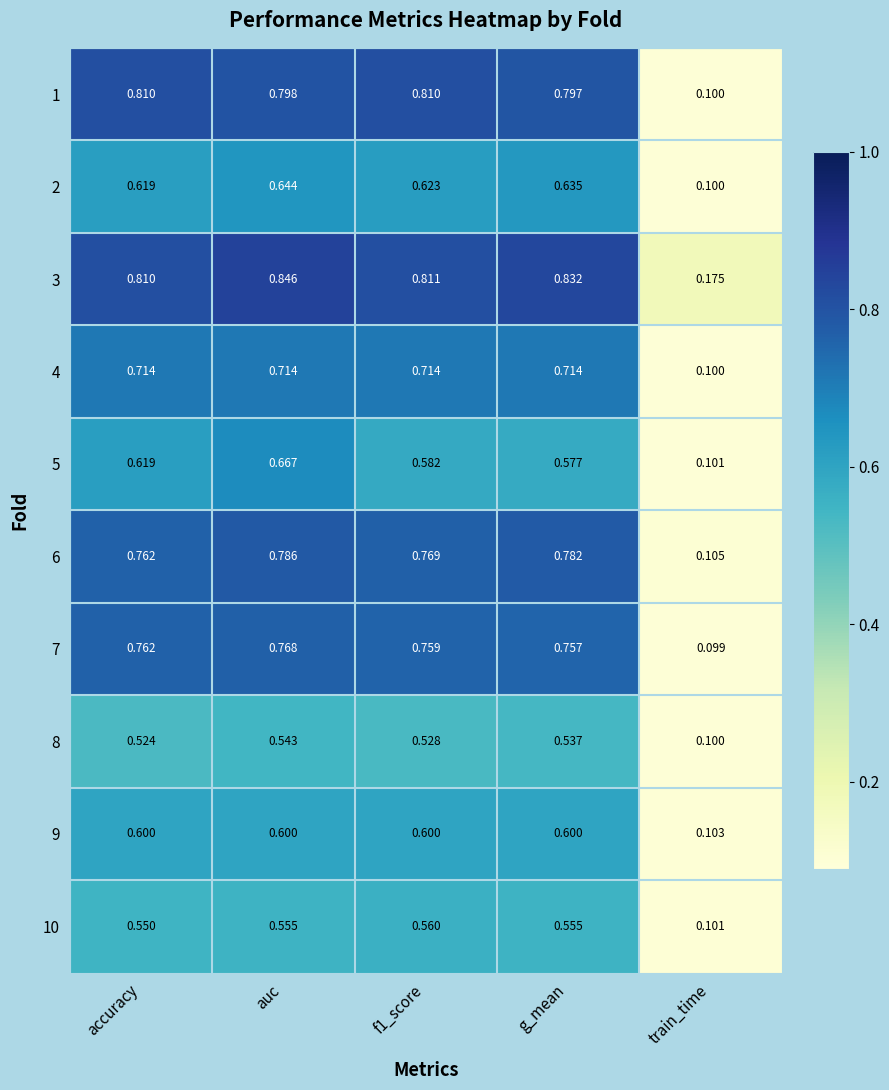

At which category does the chart reach its peak across all series?

auc